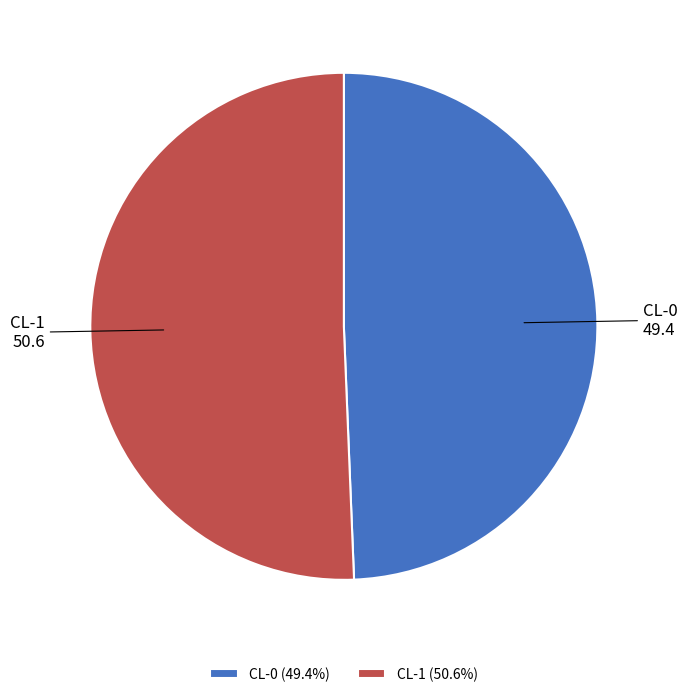

Which has a higher value, CL-0 or CL-1?

CL-1